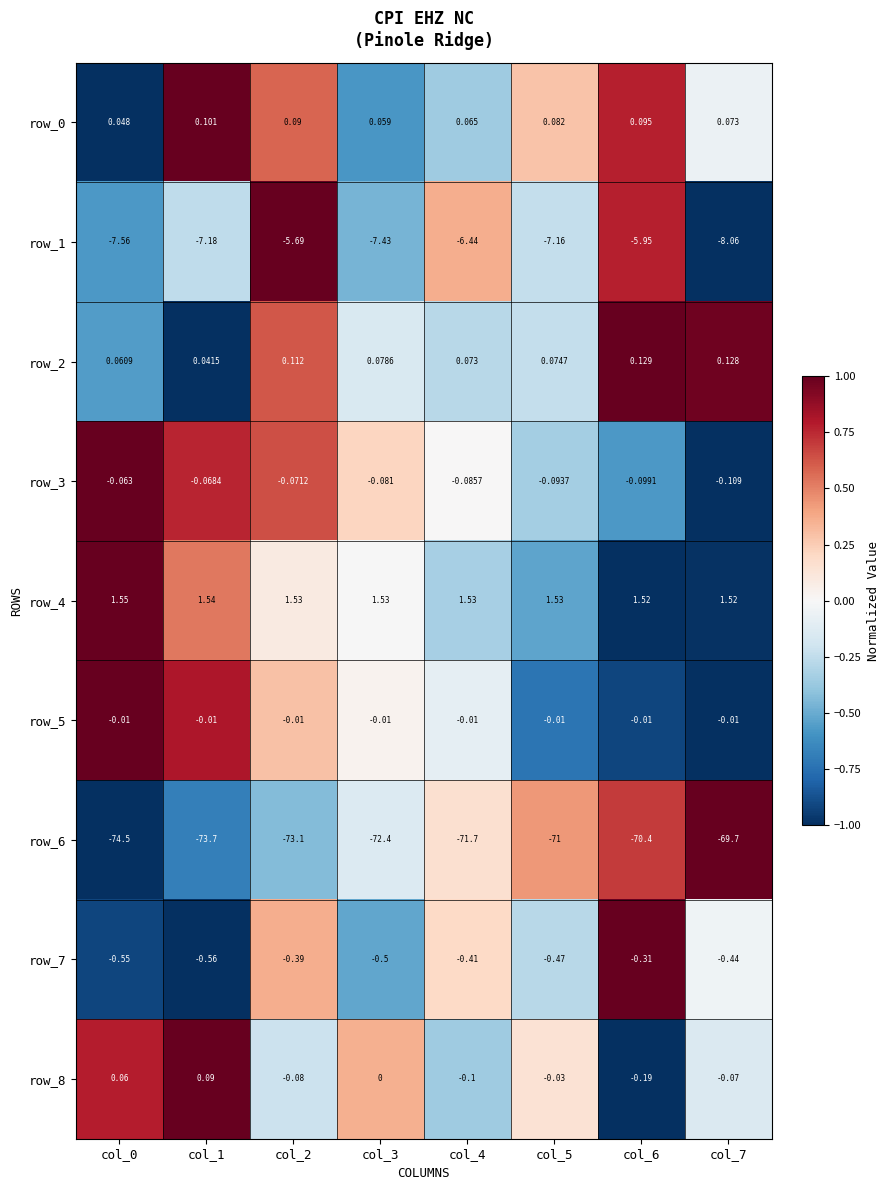

What is the total value across all series at col_1?

-79.7